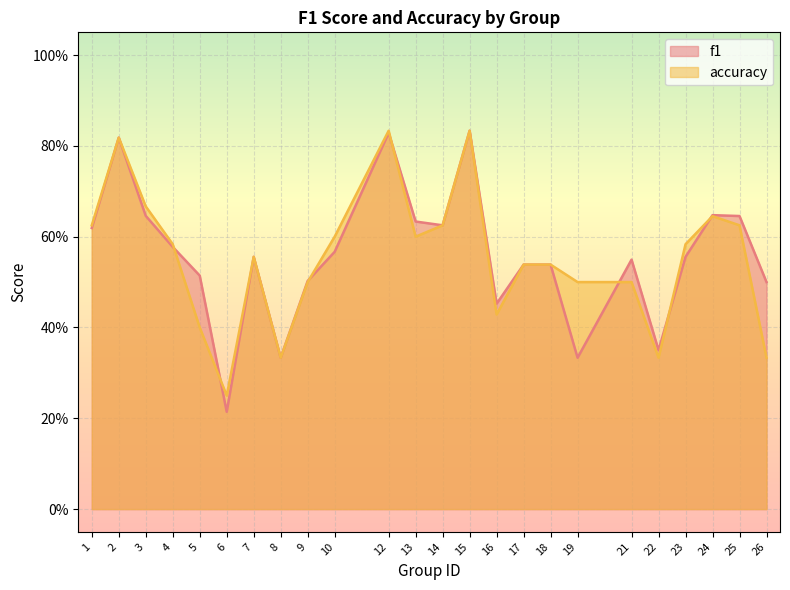

What is the difference between the maximum and second lowest values in the accuracy series?

0.5